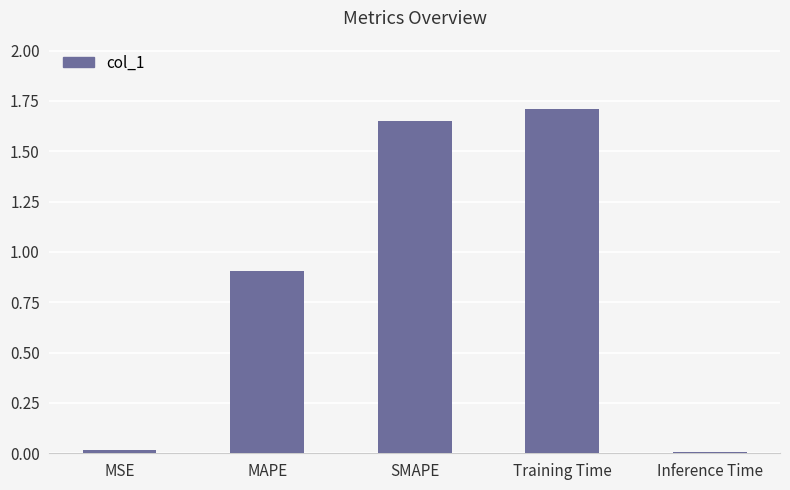

At which category does the chart reach its peak across all series?

Training Time